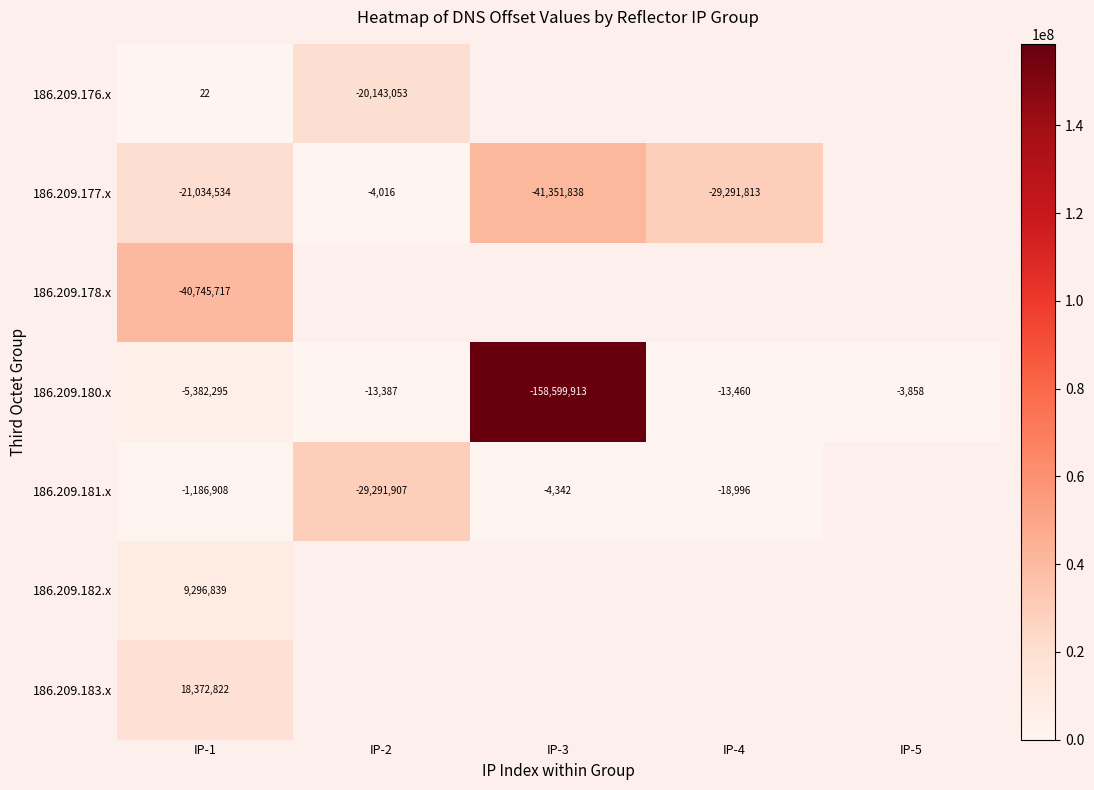

True or false: 186.209.177.x has a value of -41351838 at IP-3.

True